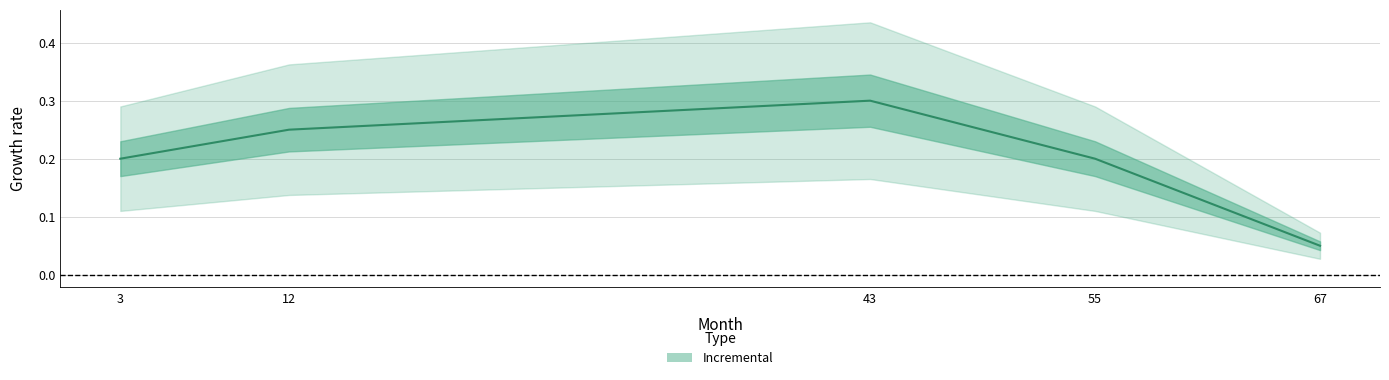

List the labels in order of value, largest first.

43, 12, 3, 55, 67